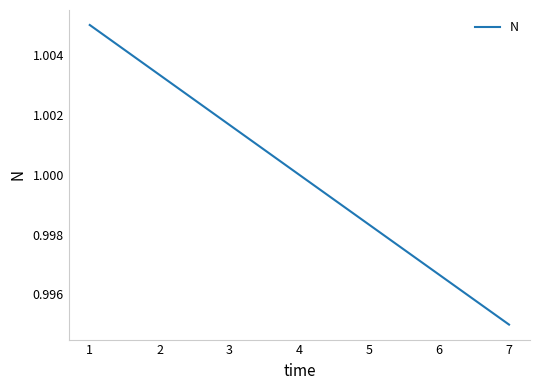

Which has a higher value, 5 or 3?

3